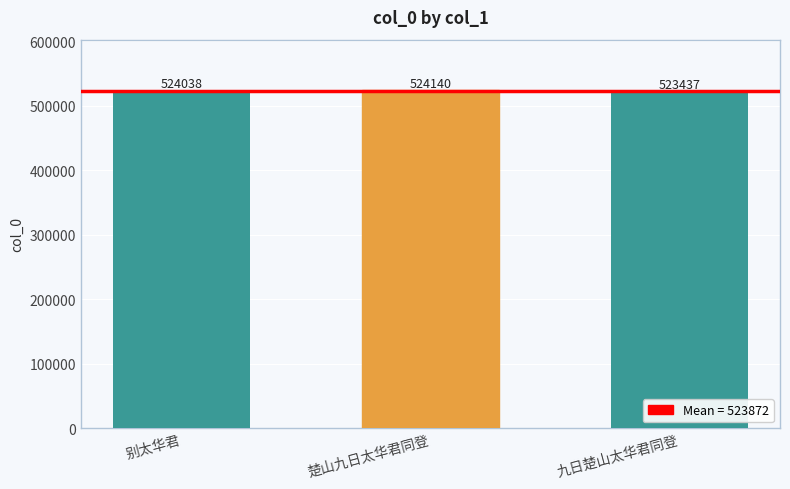

What is the sum of all values?

1571615